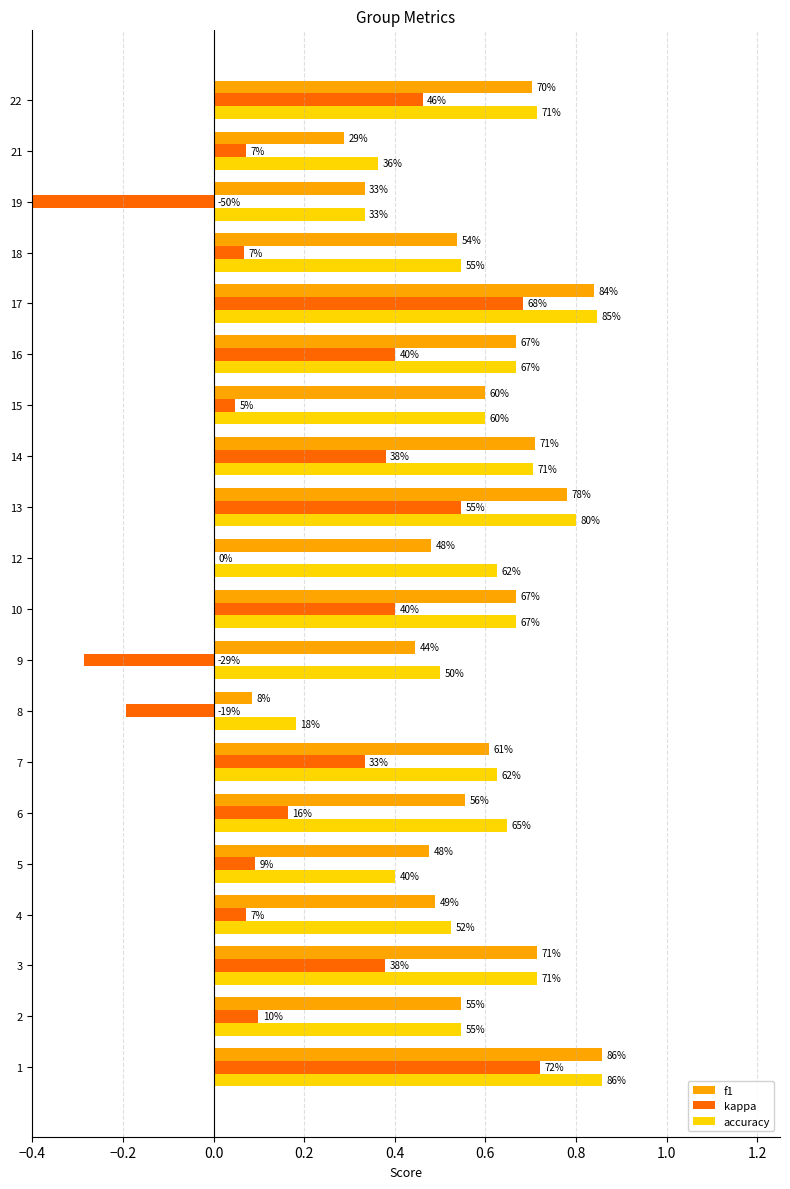

What are all the series names shown in the legend?

f1, kappa, accuracy